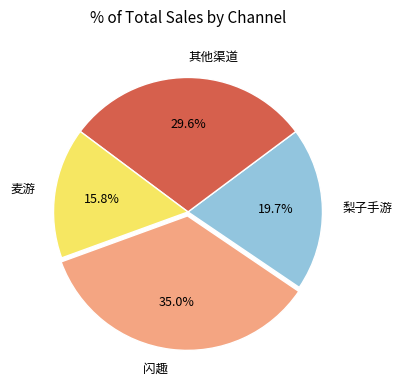

Count the number of slices in the pie.

4